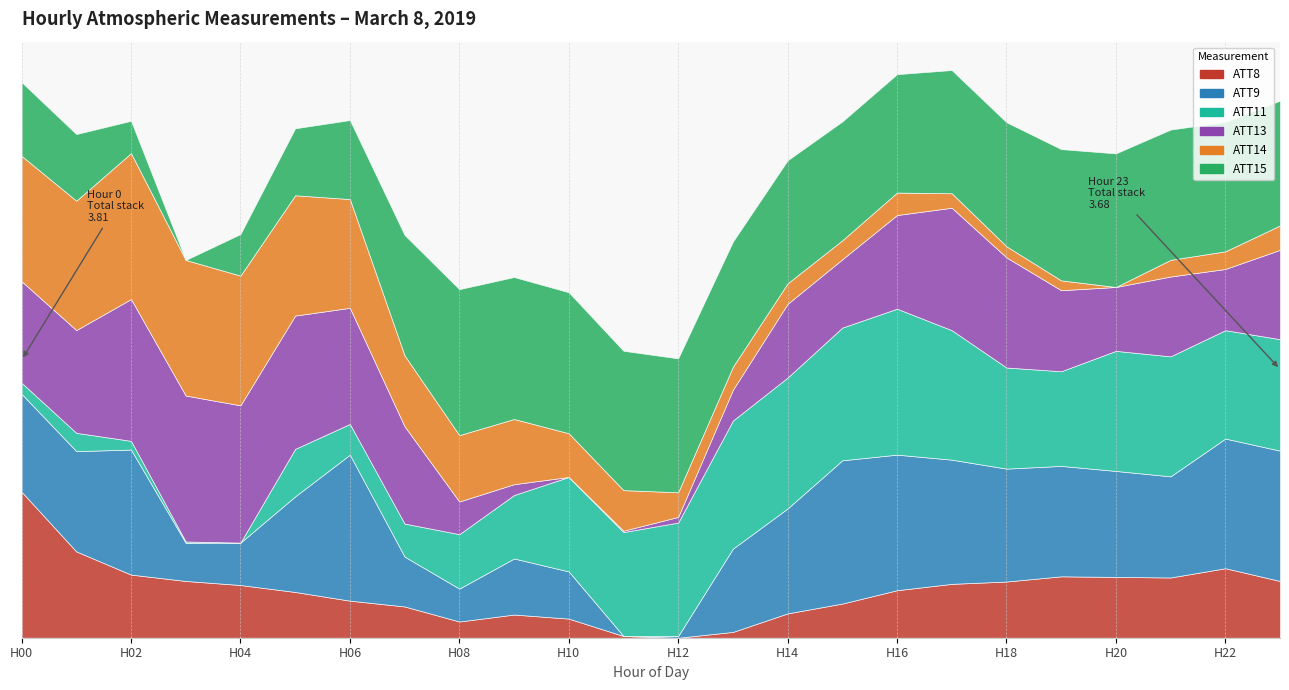

The value of ATT8 at 21 is 15931.0. True or false?

False